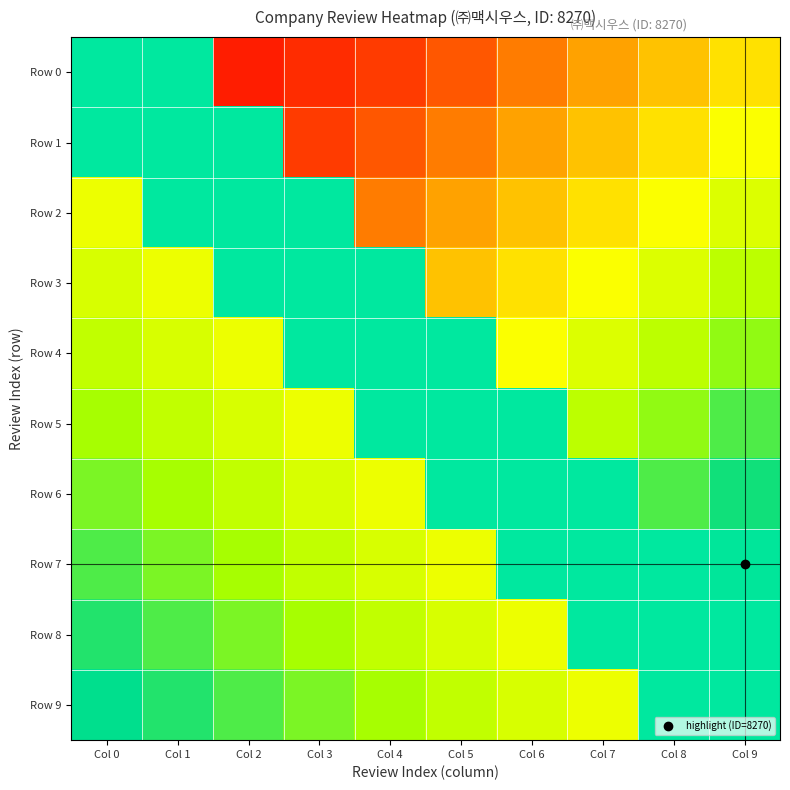

Reading right to left, list all the values displayed in this chart.

Row 0: Col 9=0.5	Col 8=0.6	Col 7=0.6	Col 6=0.7	Col 5=0.7	Col 4=0.8	Col 3=0.8	Col 2=0.9	Col 1=0.1	Col 0=0.1
Row 1: Col 9=0.4	Col 8=0.5	Col 7=0.6	Col 6=0.6	Col 5=0.7	Col 4=0.7	Col 3=0.8	Col 2=0.1	Col 1=0.1	Col 0=0.1
Row 2: Col 9=0.4	Col 8=0.4	Col 7=0.5	Col 6=0.6	Col 5=0.6	Col 4=0.7	Col 3=0.1	Col 2=0.1	Col 1=0.1	Col 0=0.4
Row 3: Col 9=0.3	Col 8=0.4	Col 7=0.4	Col 6=0.5	Col 5=0.6	Col 4=0.1	Col 3=0.1	Col 2=0.1	Col 1=0.4	Col 0=0.4
Row 4: Col 9=0.3	Col 8=0.3	Col 7=0.4	Col 6=0.4	Col 5=0.1	Col 4=0.1	Col 3=0.1	Col 2=0.4	Col 1=0.4	Col 0=0.3
Row 5: Col 9=0.2	Col 8=0.3	Col 7=0.3	Col 6=0.1	Col 5=0.1	Col 4=0.1	Col 3=0.4	Col 2=0.4	Col 1=0.3	Col 0=0.3
Row 6: Col 9=0.2	Col 8=0.2	Col 7=0.1	Col 6=0.1	Col 5=0.1	Col 4=0.4	Col 3=0.4	Col 2=0.3	Col 1=0.3	Col 0=0.3
Row 7: Col 9=0.1	Col 8=0.1	Col 7=0.1	Col 6=0.1	Col 5=0.4	Col 4=0.4	Col 3=0.3	Col 2=0.3	Col 1=0.3	Col 0=0.2
Row 8: Col 9=0.1	Col 8=0.1	Col 7=0.1	Col 6=0.4	Col 5=0.4	Col 4=0.3	Col 3=0.3	Col 2=0.3	Col 1=0.2	Col 0=0.2
Row 9: Col 9=0.1	Col 8=0.1	Col 7=0.4	Col 6=0.4	Col 5=0.3	Col 4=0.3	Col 3=0.3	Col 2=0.2	Col 1=0.2	Col 0=0.1